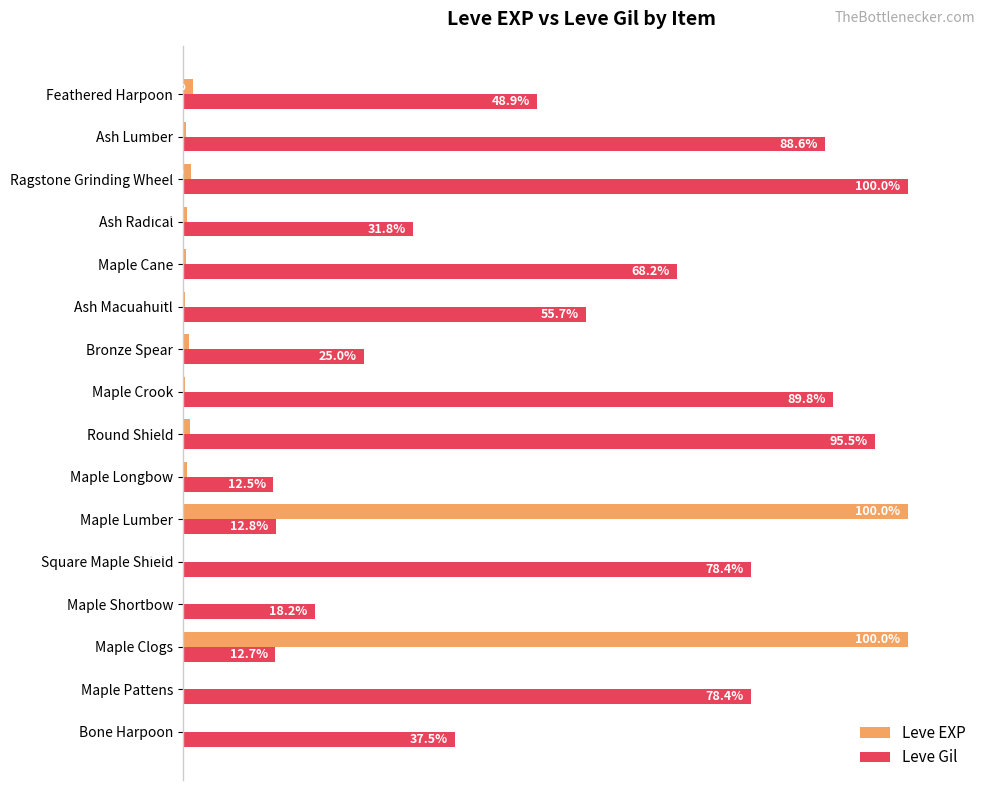

Which series has the largest total across all categories?

Leve Gil